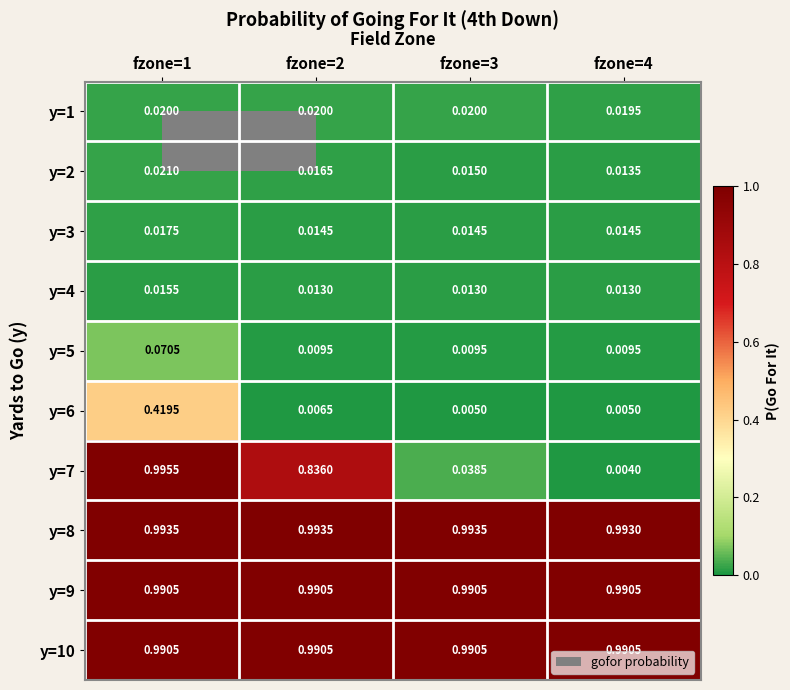

Rank the series by their maximum value, from highest to lowest.

y=7, y=8, y=9, y=10, y=6, y=5, y=2, y=1, y=3, y=4